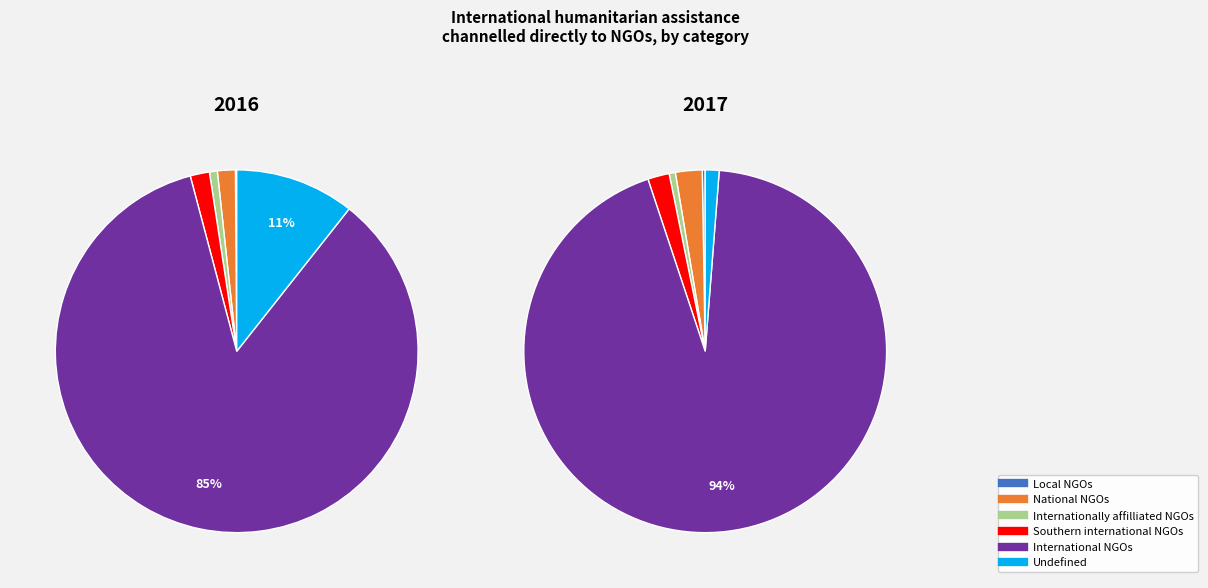

Which series changed the most between Southern international NGOs and Undefined?

2016